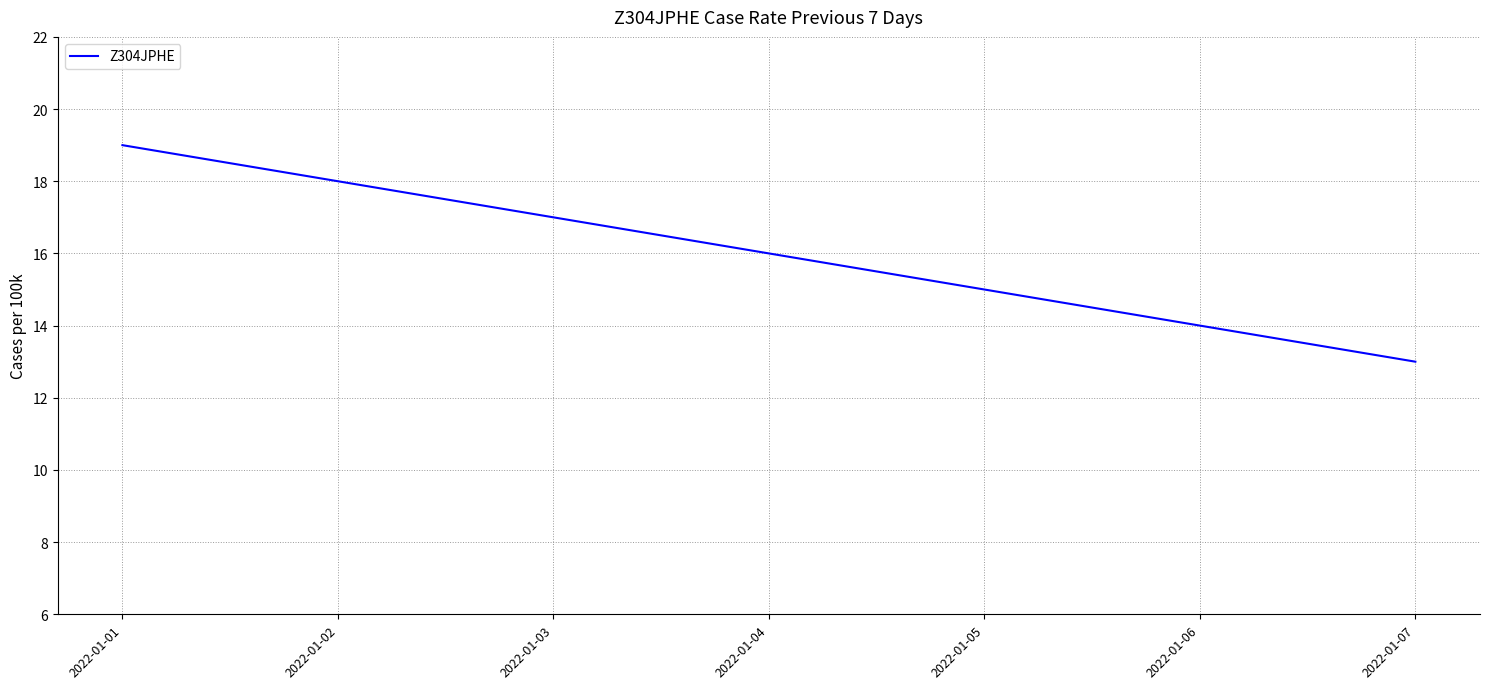

The value at 2022-01-06 is 18. True or false?

False